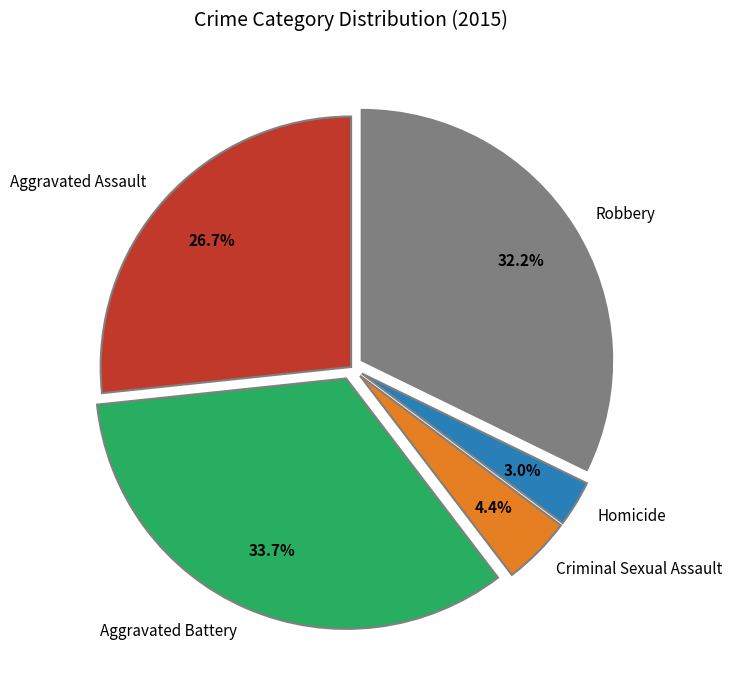

To the nearest percent, what portion does Criminal Sexual Assault represent?

4%